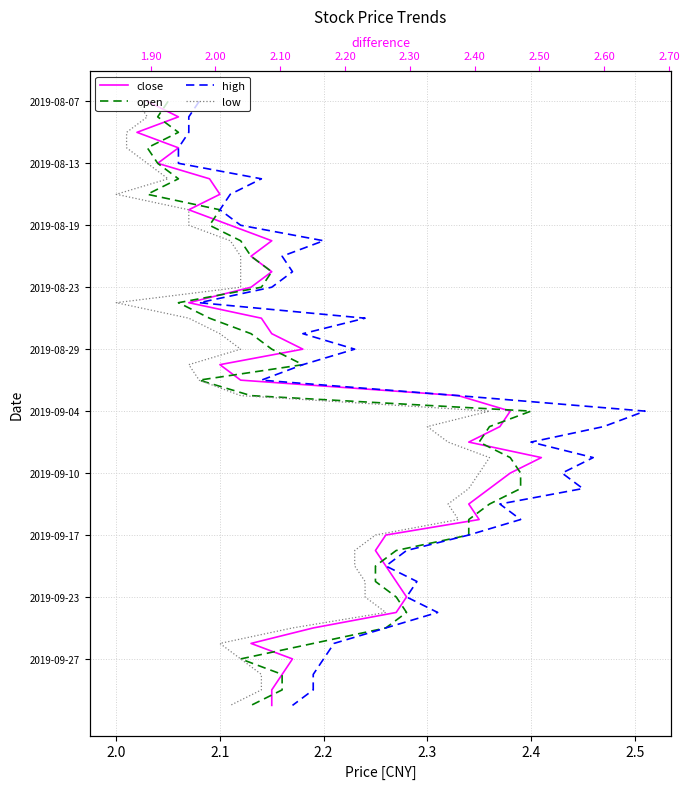

Is it true that low equals 37 at 2.3?

False